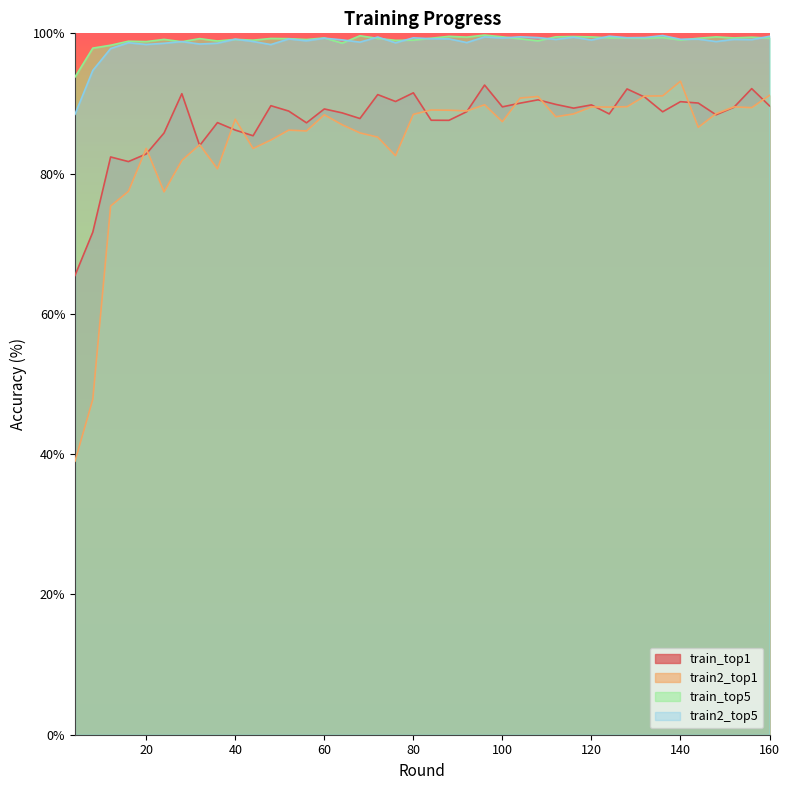

At how many categories does at least one series exceed 68?

40